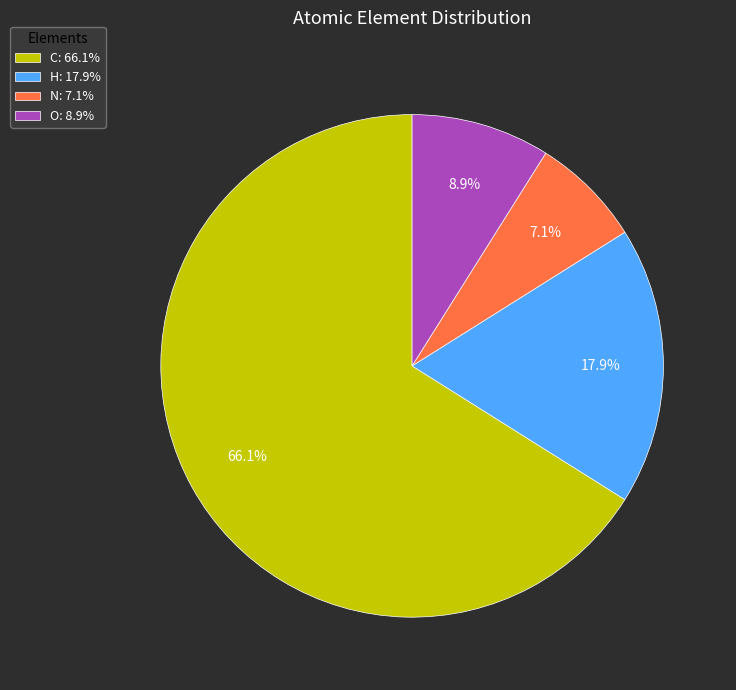

What is the smallest slice in the pie chart?

N